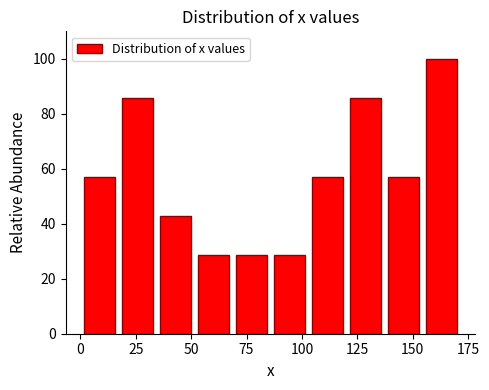

Read against the x-axis, roughly where is the centre of the tallest bar?

165